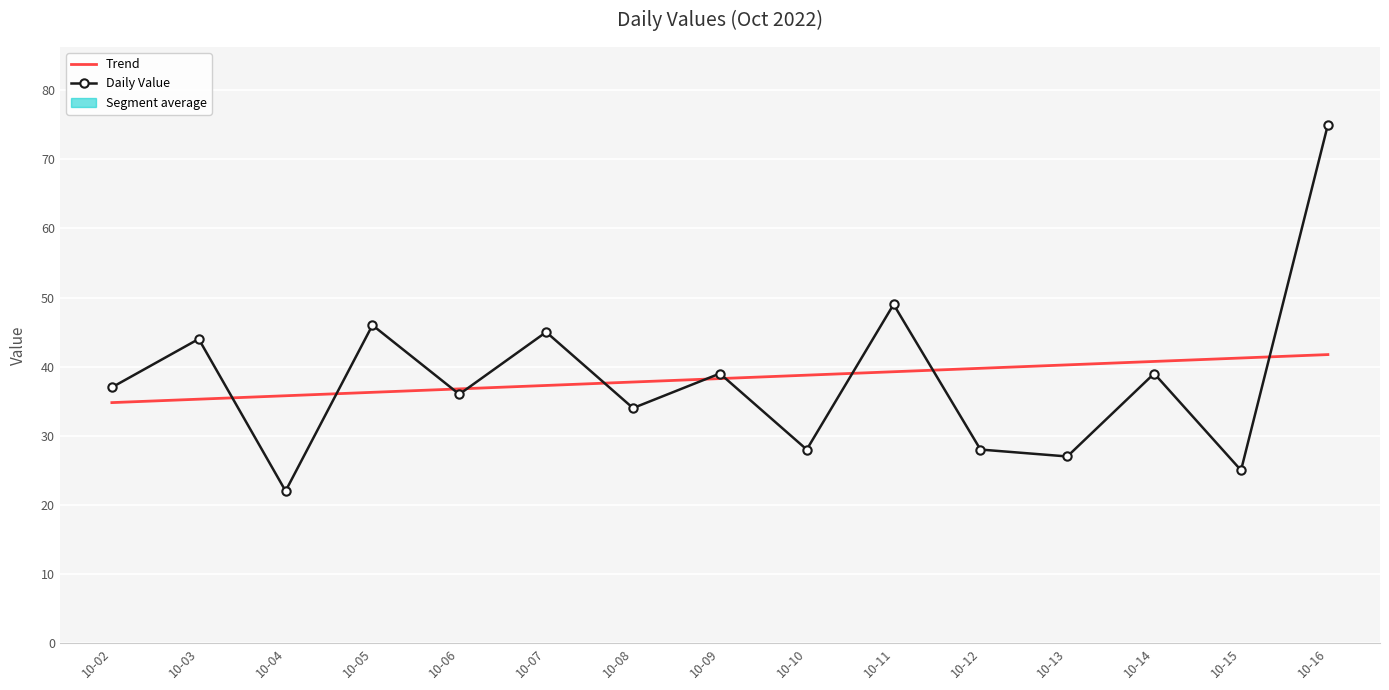

Which label corresponds to the smallest value in the chart?

10-04